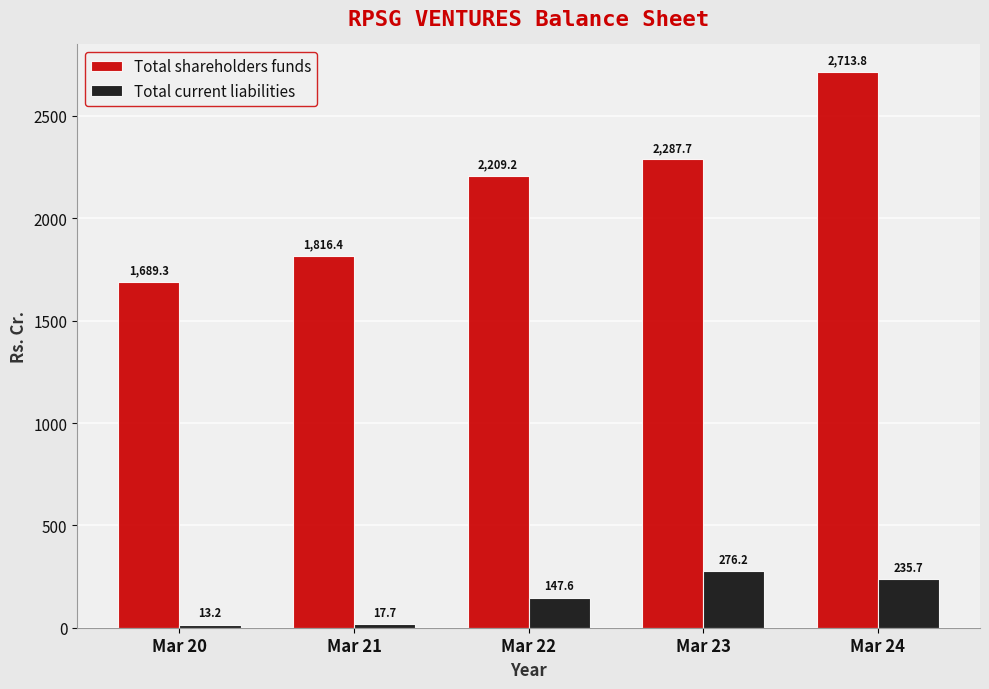

How many bars are there in each group?

2